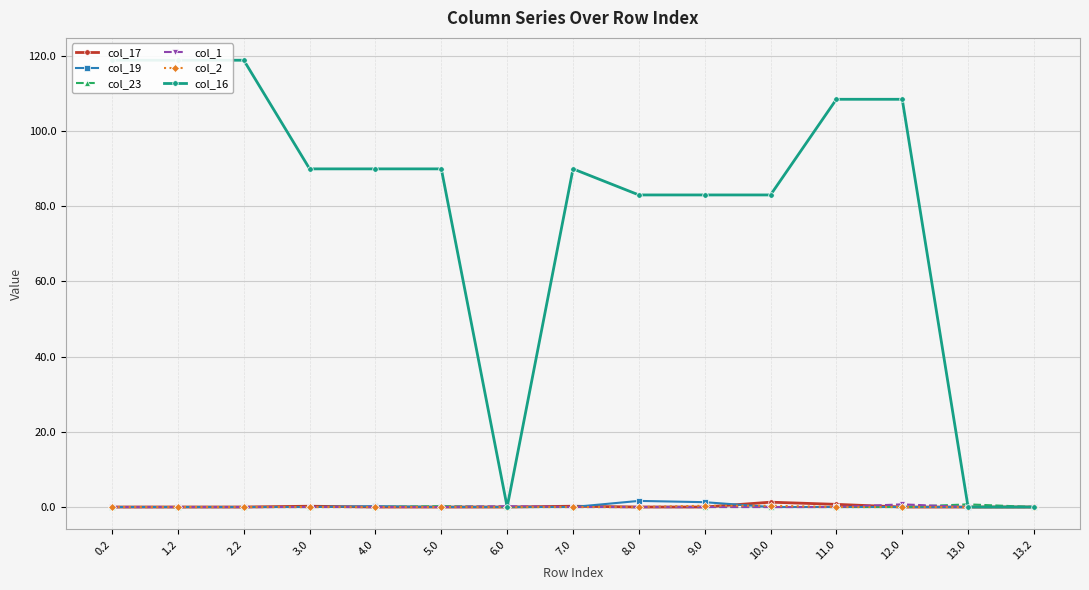

True or false: col_17 has more than 2 interior local peaks.

True